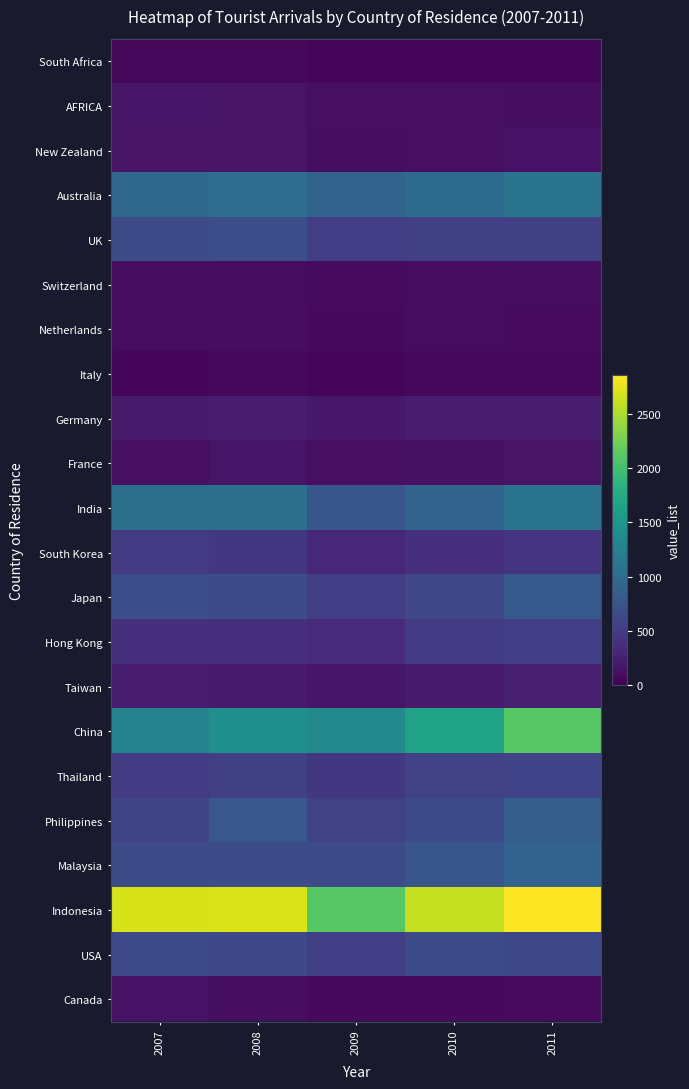

Reading left to right, transcribe all the data shown in this chart.

Canada: 2007=140	2008=110	2009=76	2010=75	2011=84
USA: 2007=634	2008=622	2009=525	2010=647	2011=618
Indonesia: 2007=2681	2008=2694	2009=2107	2010=2604	2011=2853
Malaysia: 2007=664	2008=653	2009=667	2010=767	2011=893
Philippines: 2007=583	2008=779	2009=556	2010=628	2011=840
Thailand: 2007=507	2008=545	2009=458	2010=549	2011=570
China: 2007=1275	2008=1417	2009=1344	2010=1644	2011=2110
Taiwan: 2007=220	2008=201	2009=163	2010=210	2011=251
Hong Kong: 2007=391	2008=387	2009=337	2010=500	2011=534
Japan: 2007=670	2008=652	2009=521	2010=609	2011=796
South Korea: 2007=508	2008=457	2009=325	2010=387	2011=444
India: 2007=1056	2008=1058	2009=768	2010=911	2011=1103
France: 2007=122	2008=162	2009=118	2010=130	2011=145
Germany: 2007=201	2008=221	2009=185	2010=213	2011=222
Italy: 2007=52	2008=63	2009=50	2010=56	2011=60
Netherlands: 2007=91	2008=104	2009=78	2010=95	2011=84
Switzerland: 2007=91	2008=92	2009=81	2010=100	2011=108
UK: 2007=658	2008=685	2009=518	2010=542	2011=538
Australia: 2007=954	2008=1024	2009=905	2010=1002	2011=1095
New Zealand: 2007=152	2008=148	2009=109	2010=120	2011=135
AFRICA: 2007=157	2008=147	2009=115	2010=115	2011=107
South Africa: 2007=64	2008=63	2009=47	2010=49	2011=53